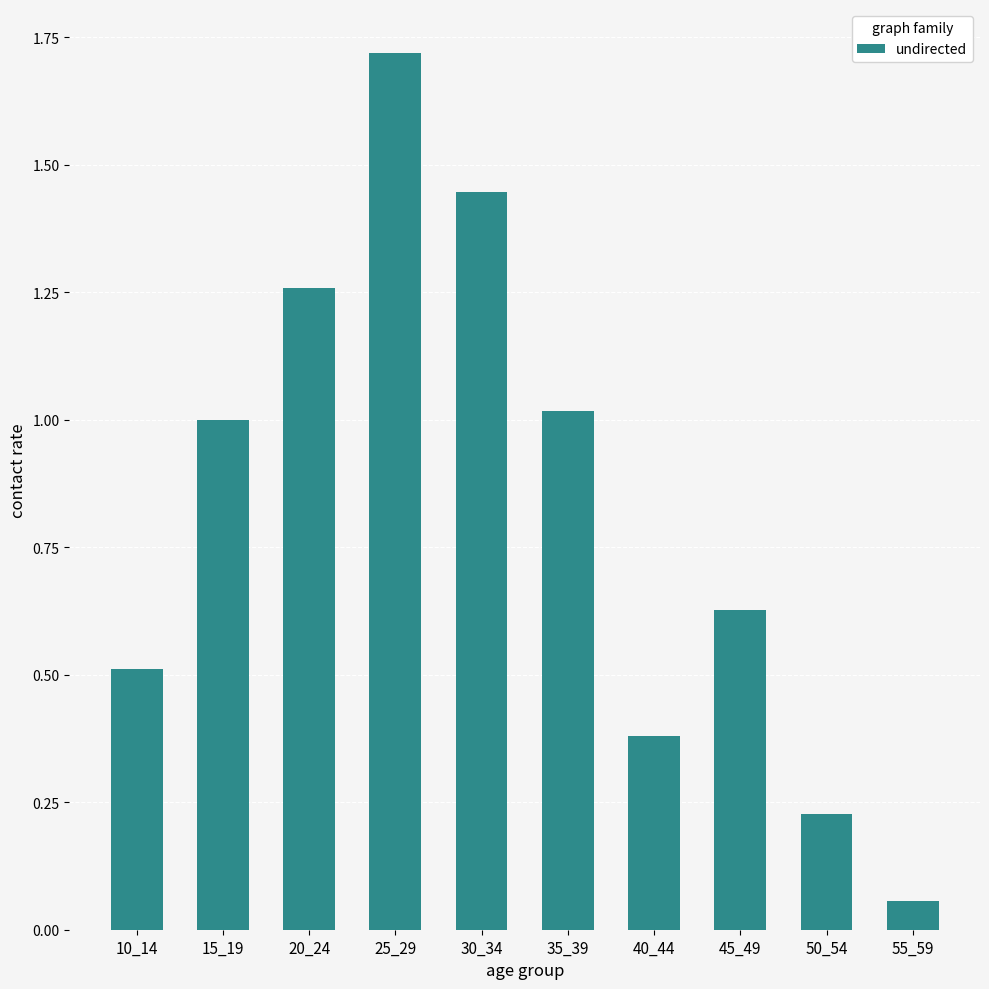

At which category does the chart reach its minimum across all series?

55_59